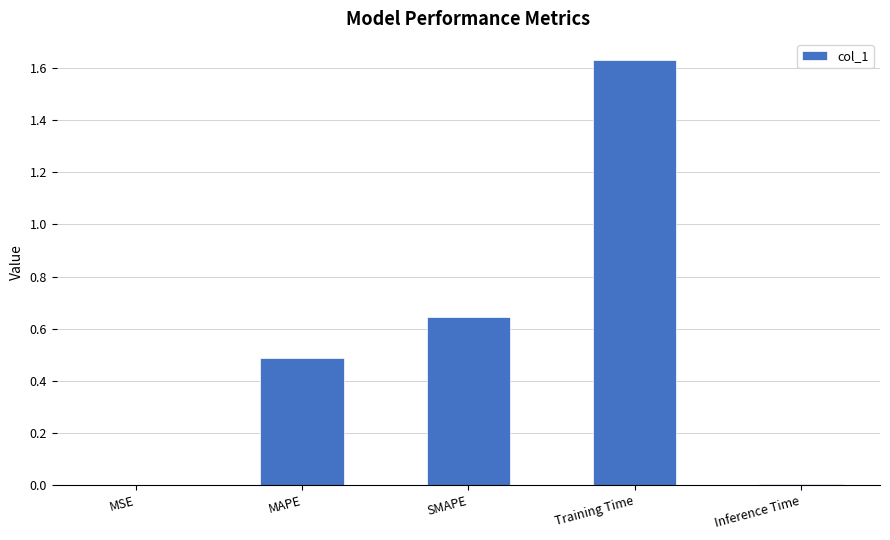

Are the bars horizontal?

No